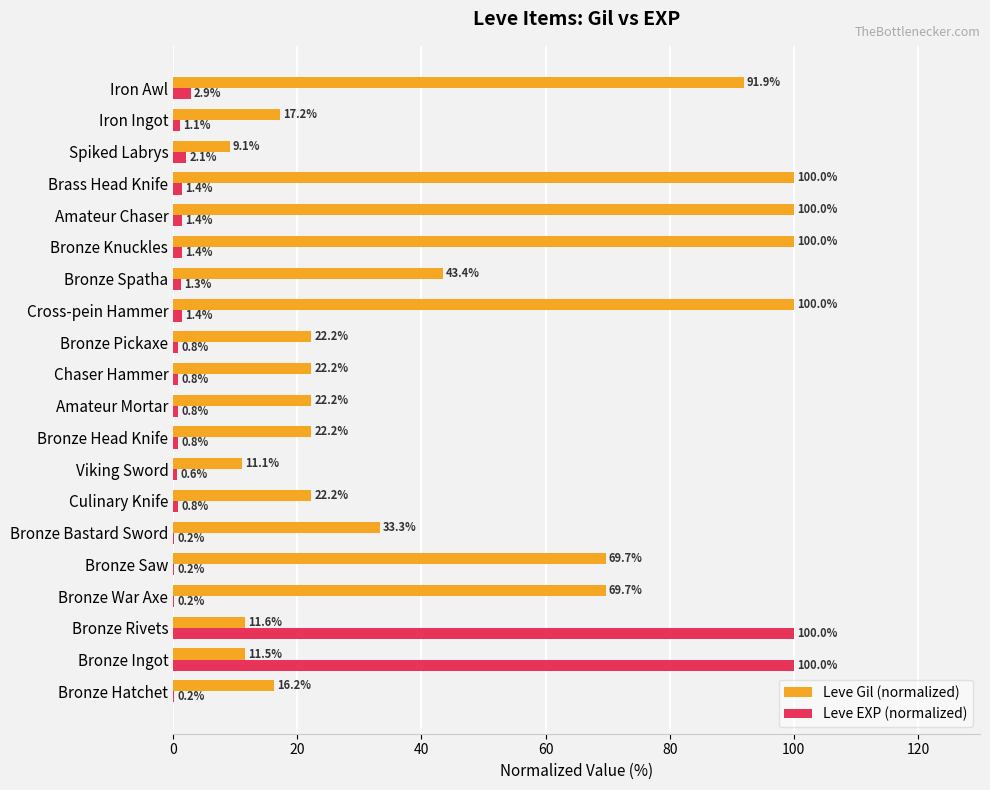

Is the value of Leve EXP (normalized) at Amateur Mortar greater than the value of Leve Gil (normalized) at Bronze Head Knife?

No